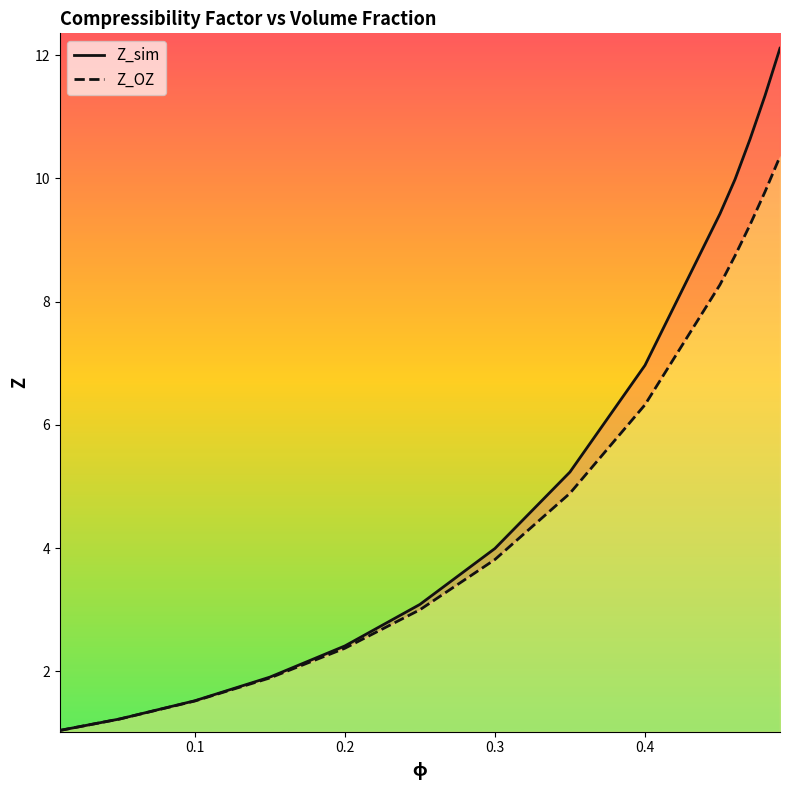

Does the chart have visible grid lines?

No